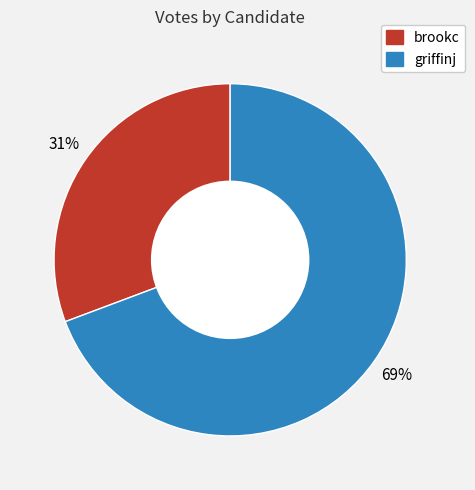

Between brookc and griffinj, which is larger?

griffinj